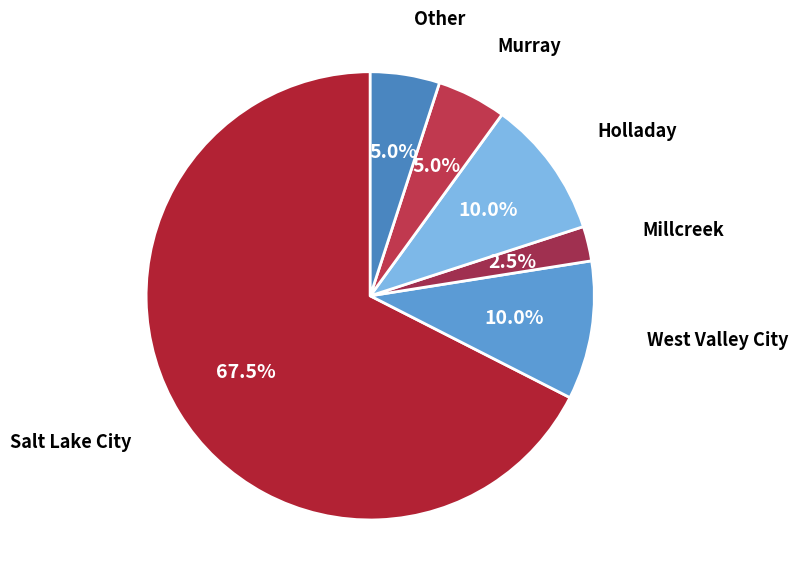

Combined, what portion of the pie is Millcreek and West Valley City?

12.5%